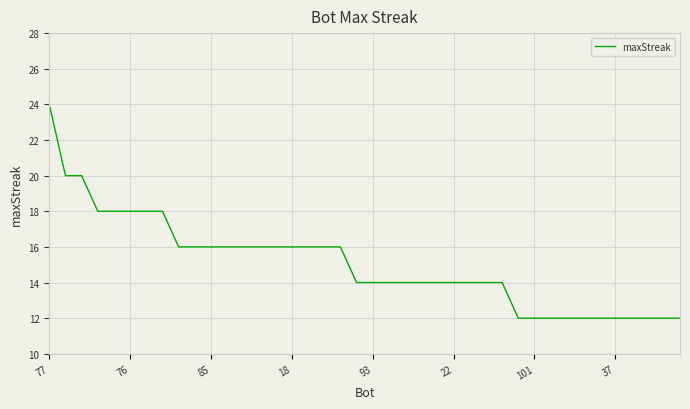

Reading left to right, transcribe all the data shown in this chart.

24	20	20	18	18	18	18	18	16	16	16	16	16	16	16	16	16	16	16	14	14	14	14	14	14	14	14	14	14	12	12	12	12	12	12	12	12	12	12	12